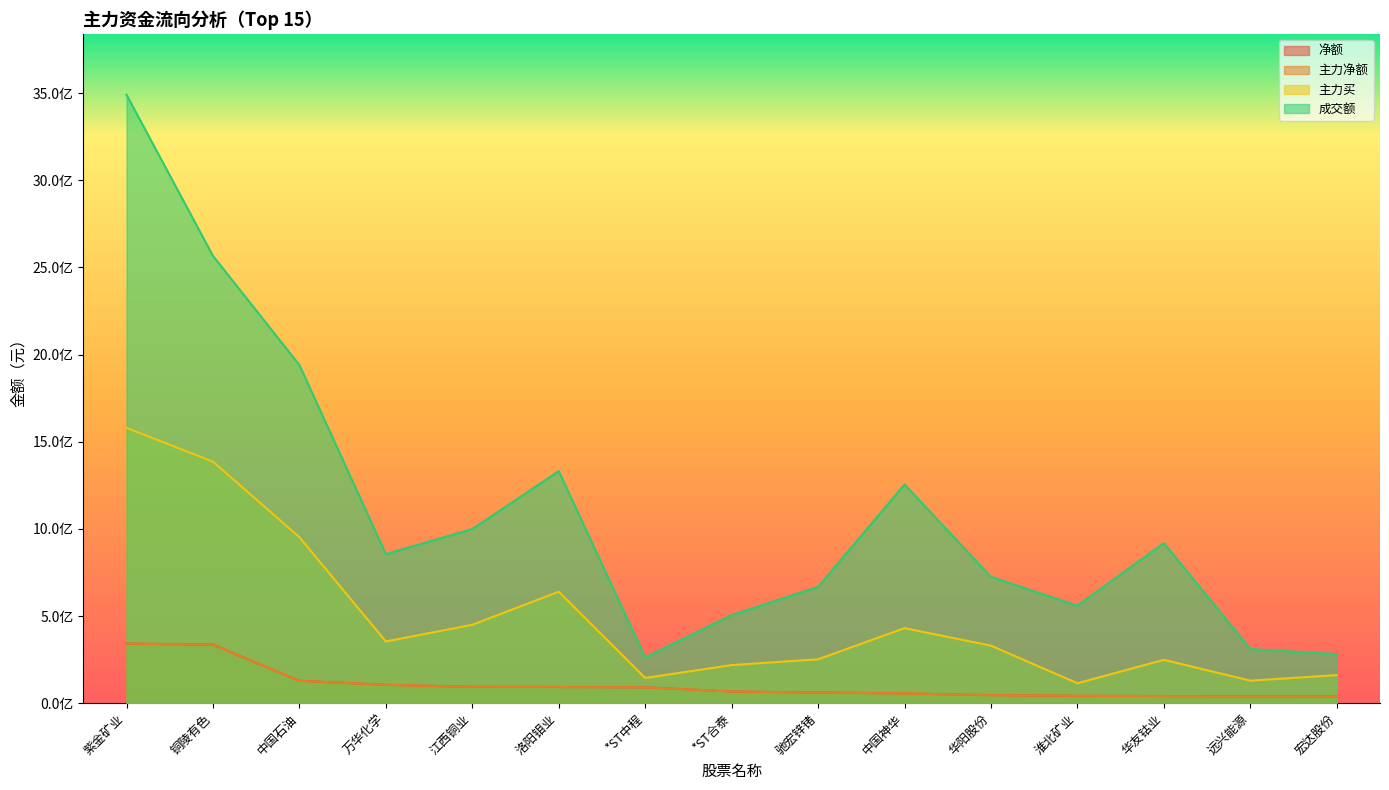

The value of 成交额 at 淮北矿业 is 739460097. True or false?

False